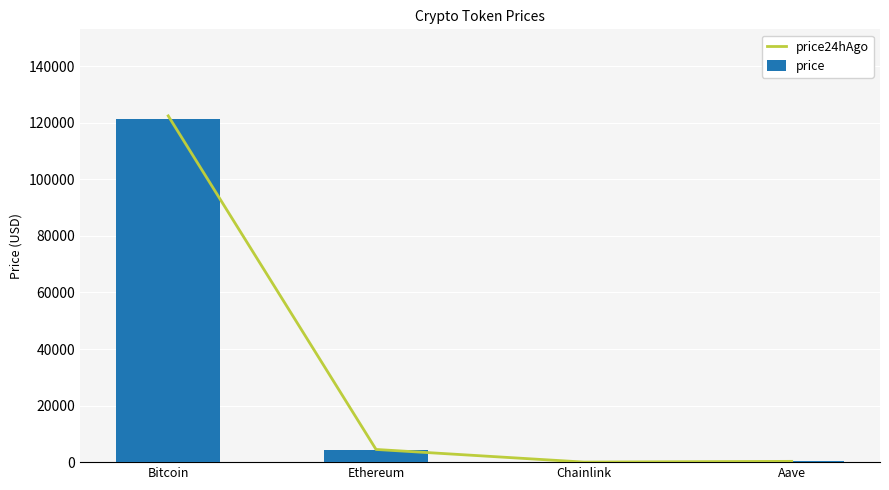

What is the total value across all series at Chainlink?

43.7